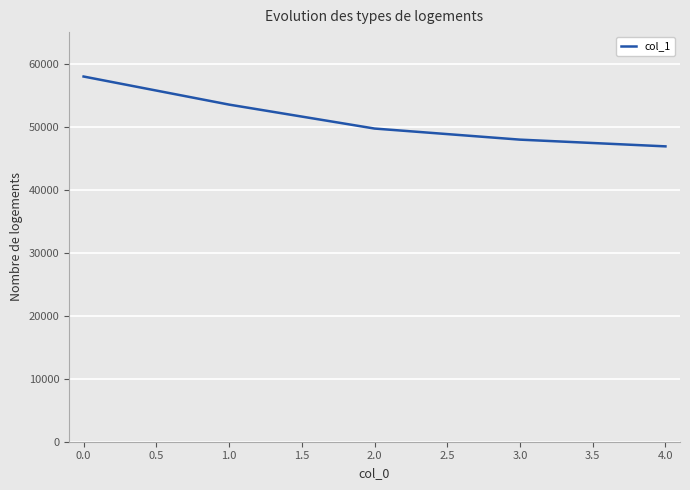

Approximately how many times larger is the value at 0.0 compared to 3.0?

1.2